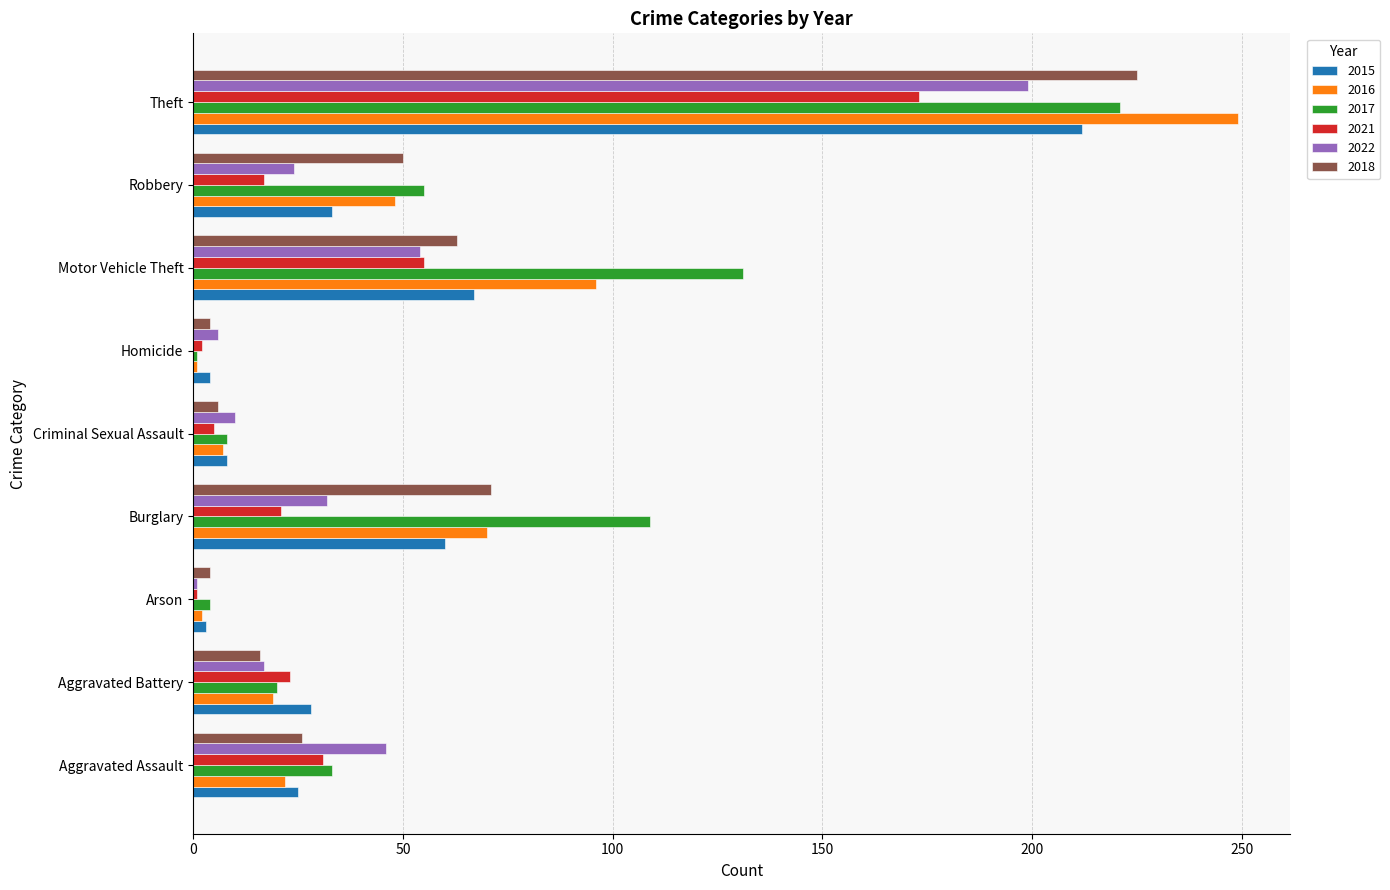

Rank the series by their maximum value, from lowest to highest.

2021, 2022, 2015, 2017, 2018, 2016